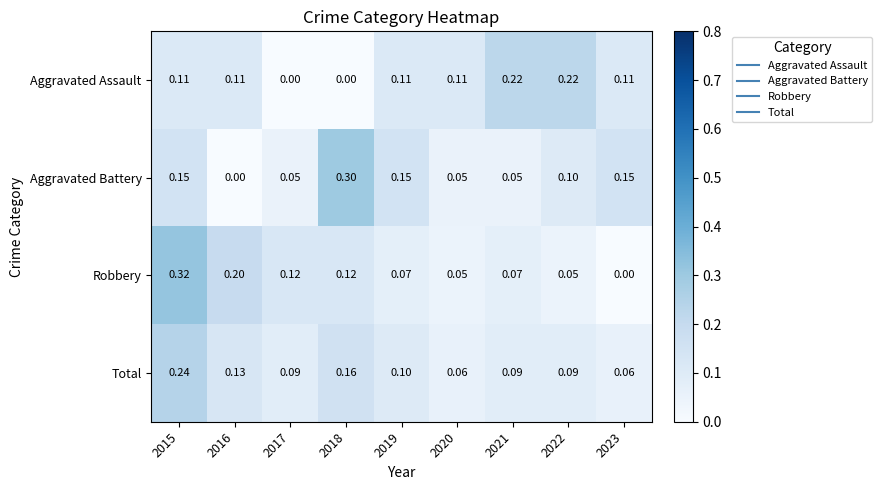

Which series has the largest total across all categories?

Total